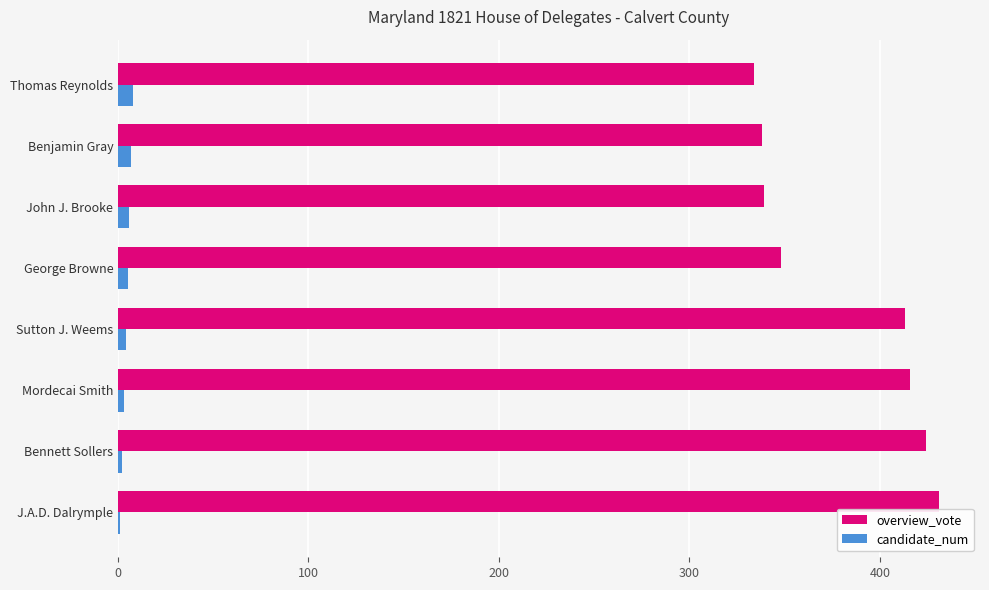

The overview_vote series shows 740 at J.A.D. Dalrymple. True or false?

False